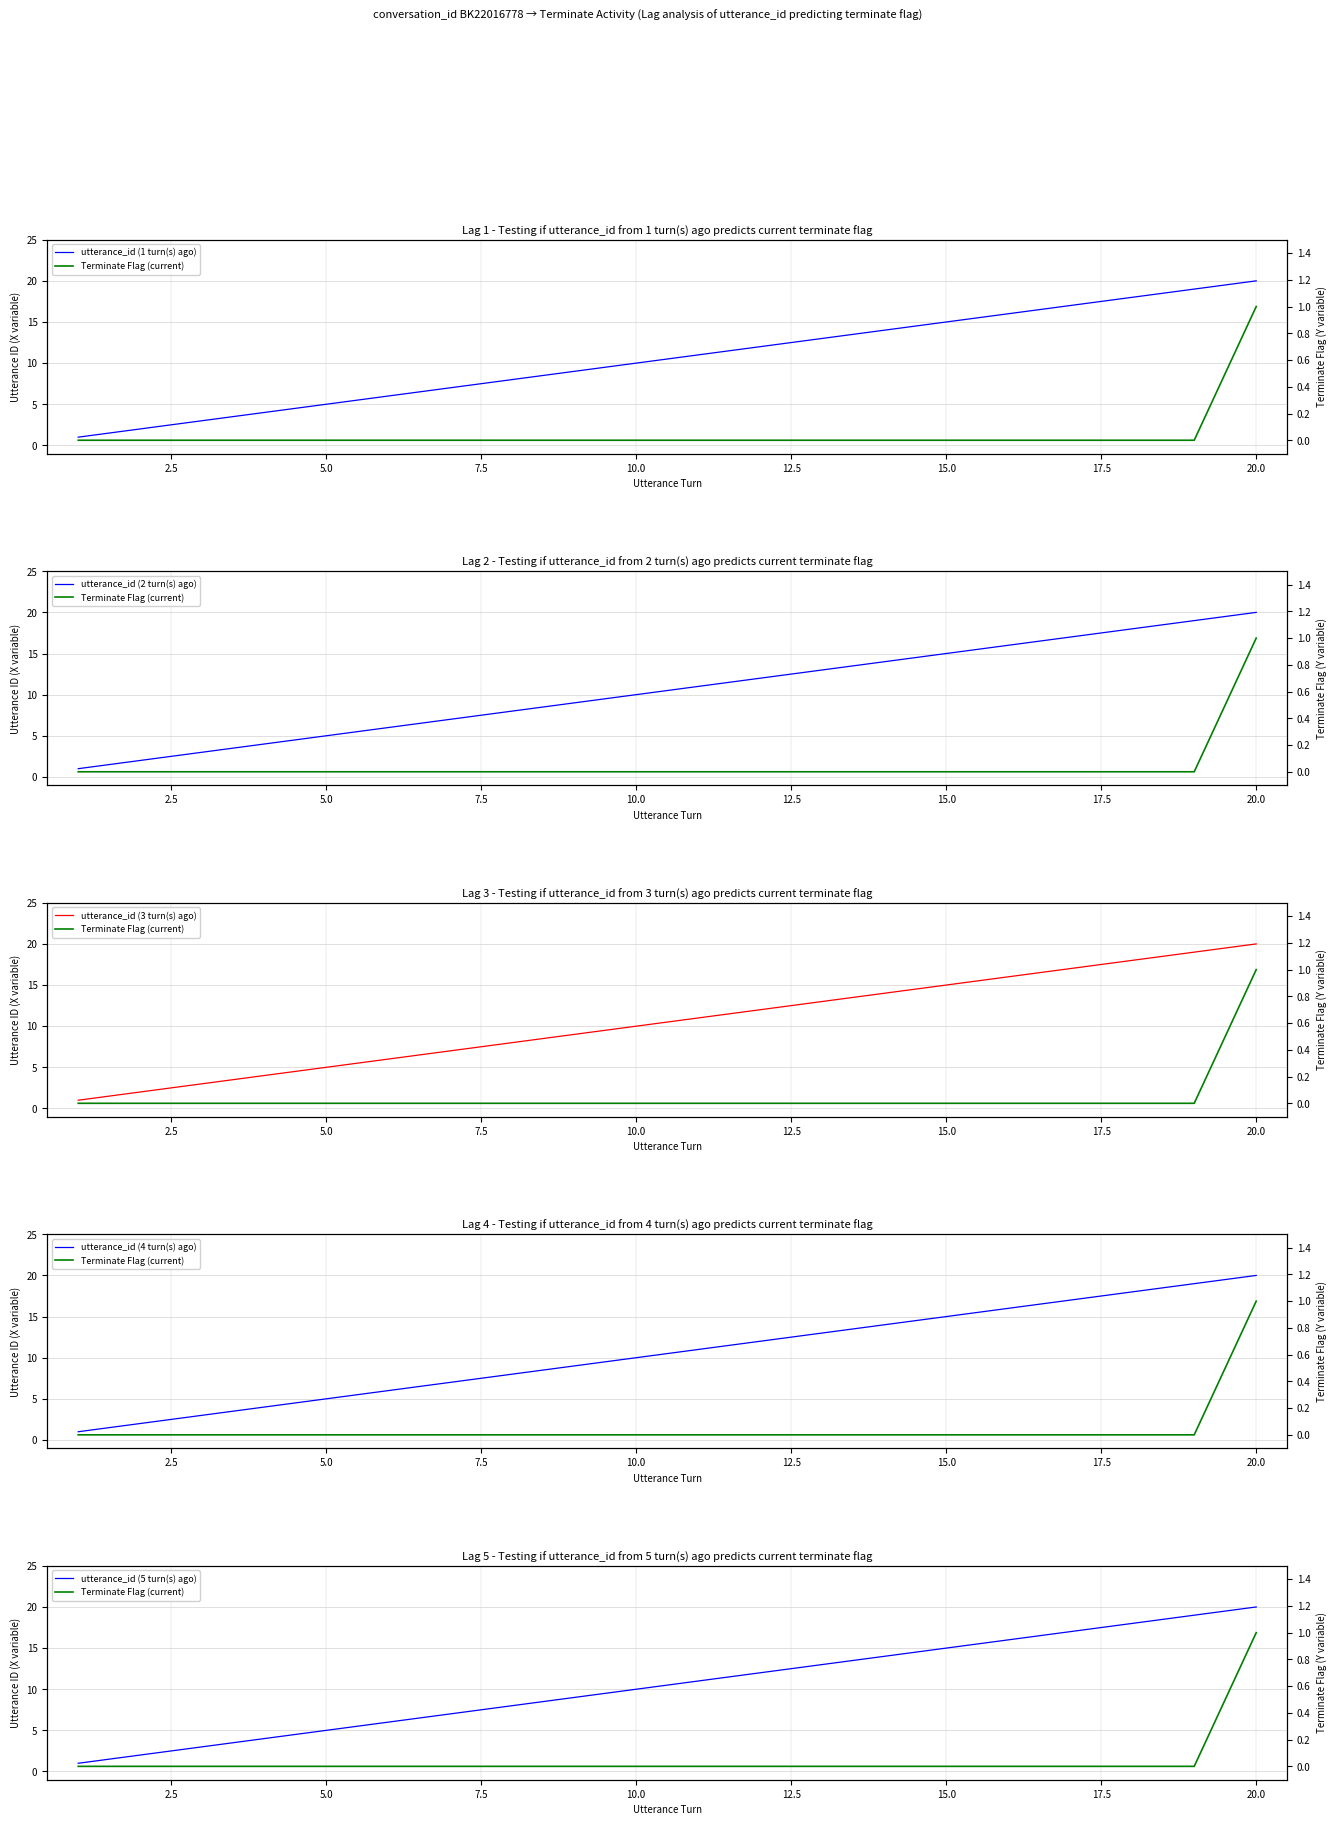

How many data points does each series have?

20